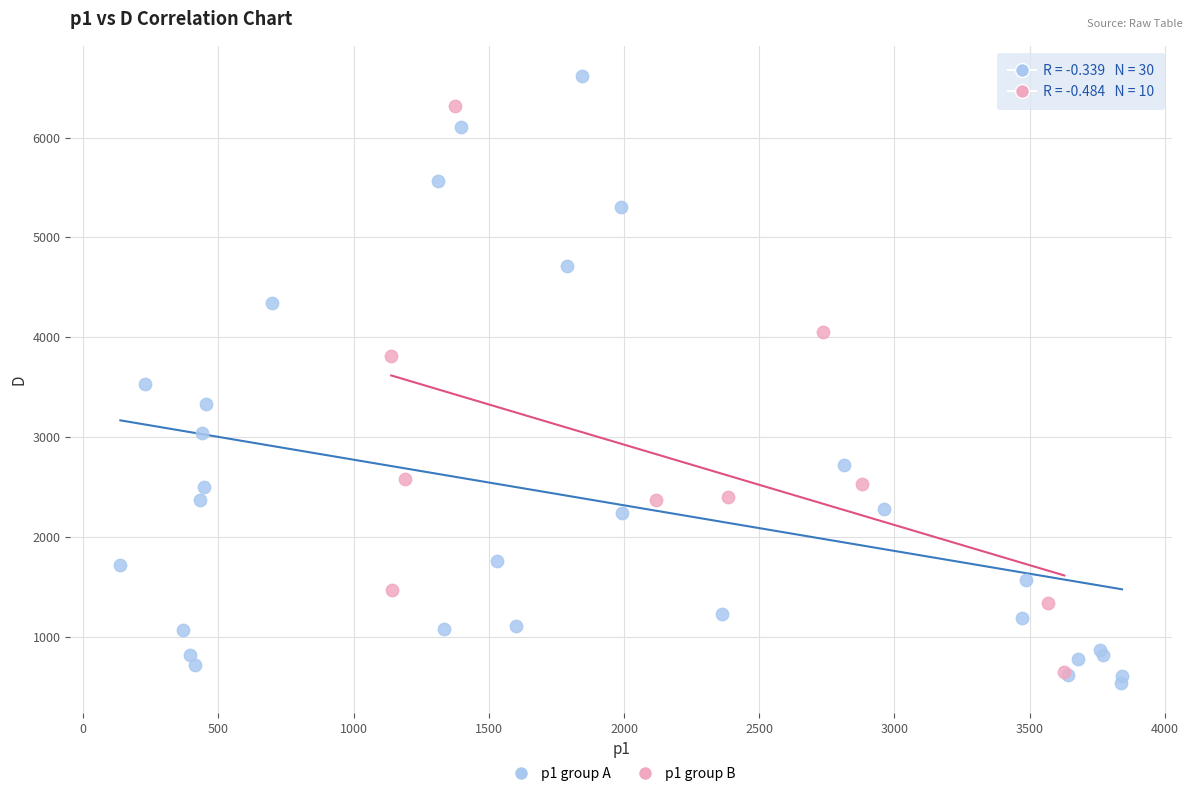

Which series reaches the maximum Y coordinate?

p1 group A